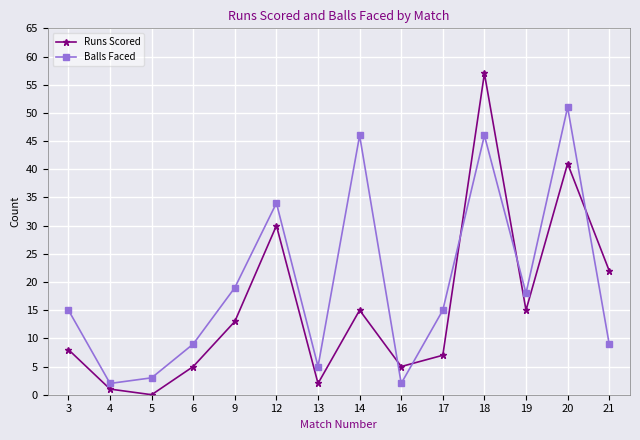

At how many categories does at least one series exceed 31?

4